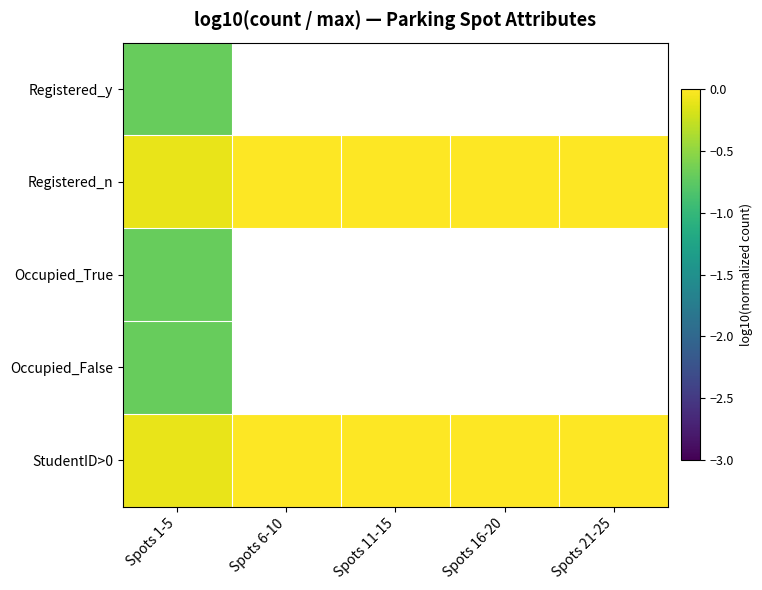

At which label is Occupied_False closest to 0?

Spots 1-5